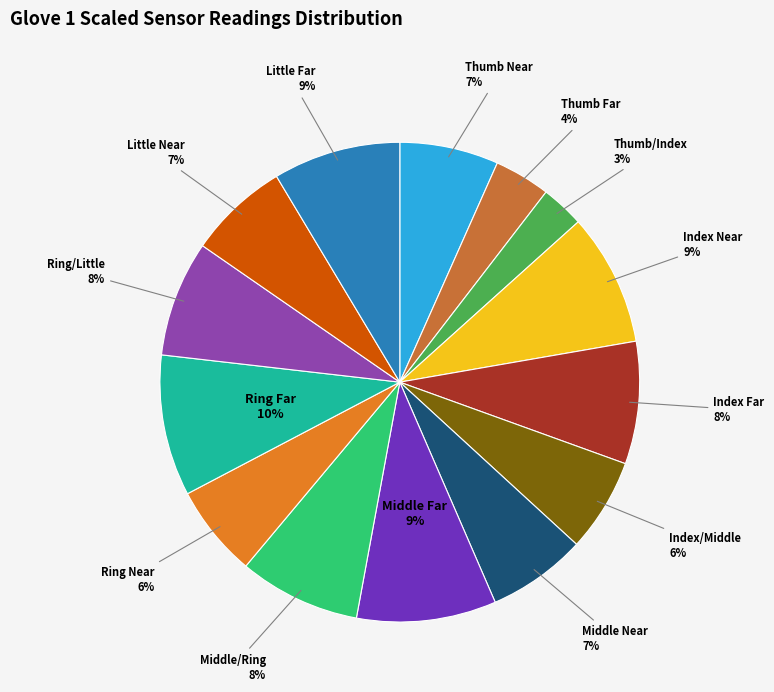

To the nearest percent, what percentage of the pie is Thumb Near?

7%